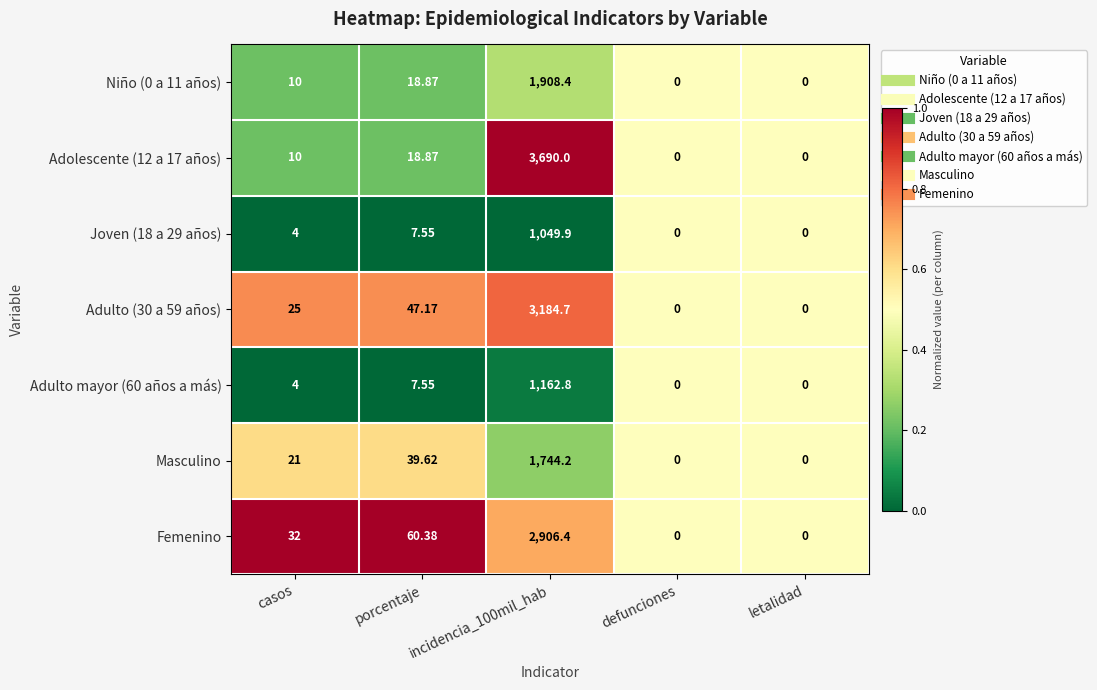

Is the value of Adulto (30 a 59 años) at porcentaje greater than the value of Niño (0 a 11 años) at letalidad?

Yes